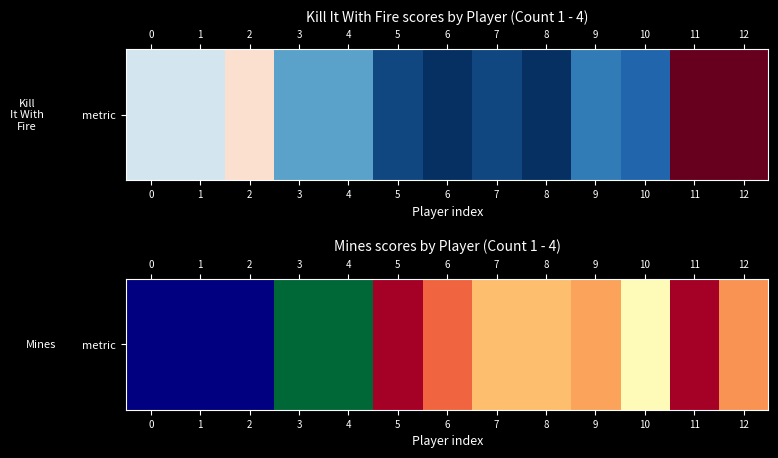

Count the number of values greater than 0.

10